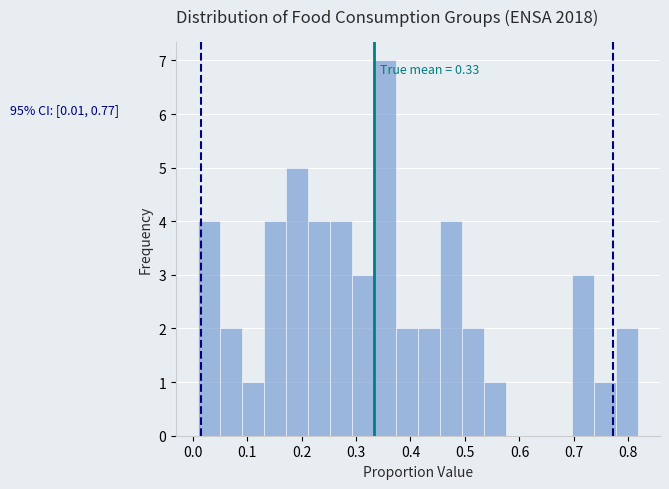

Which range on the x-axis has the tallest bar?

0.33 to 0.37